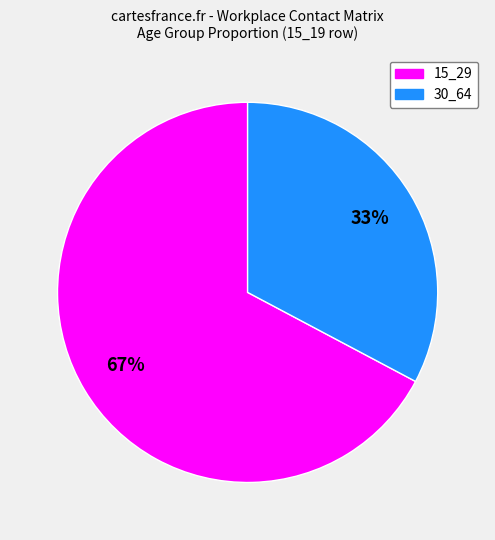

Is there a majority slice in this chart?

Yes